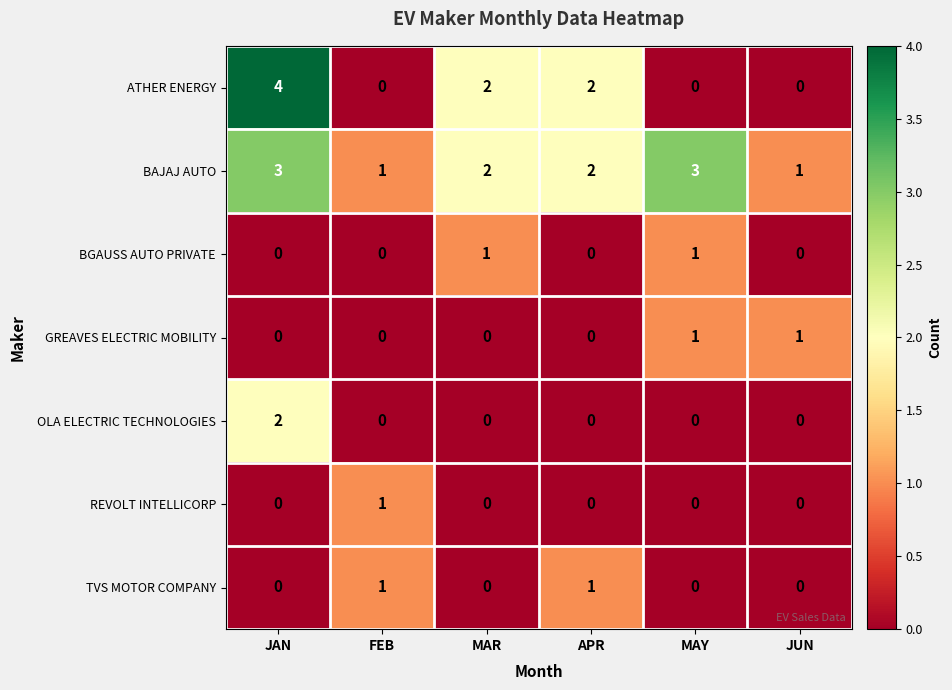

Which series has the widest spread of values?

ATHER ENERGY